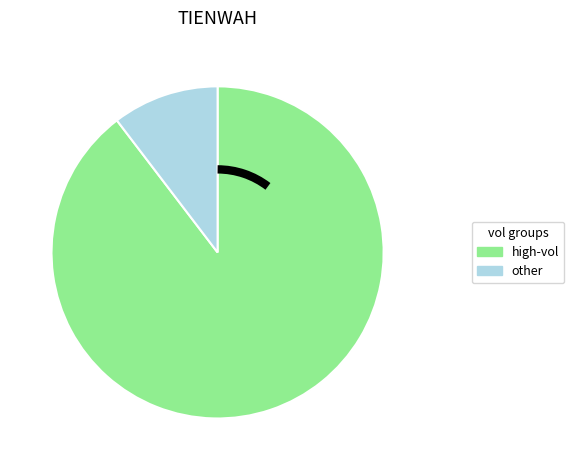

Does any single category account for the majority?

Yes